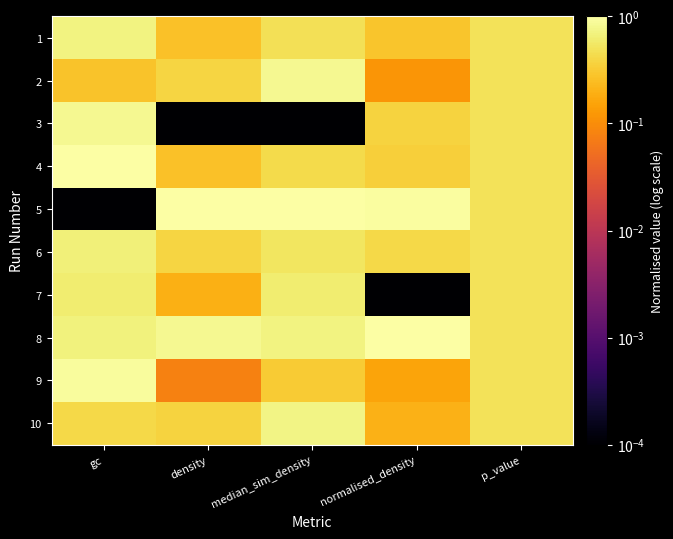

Which category has the lowest value across all series?

density